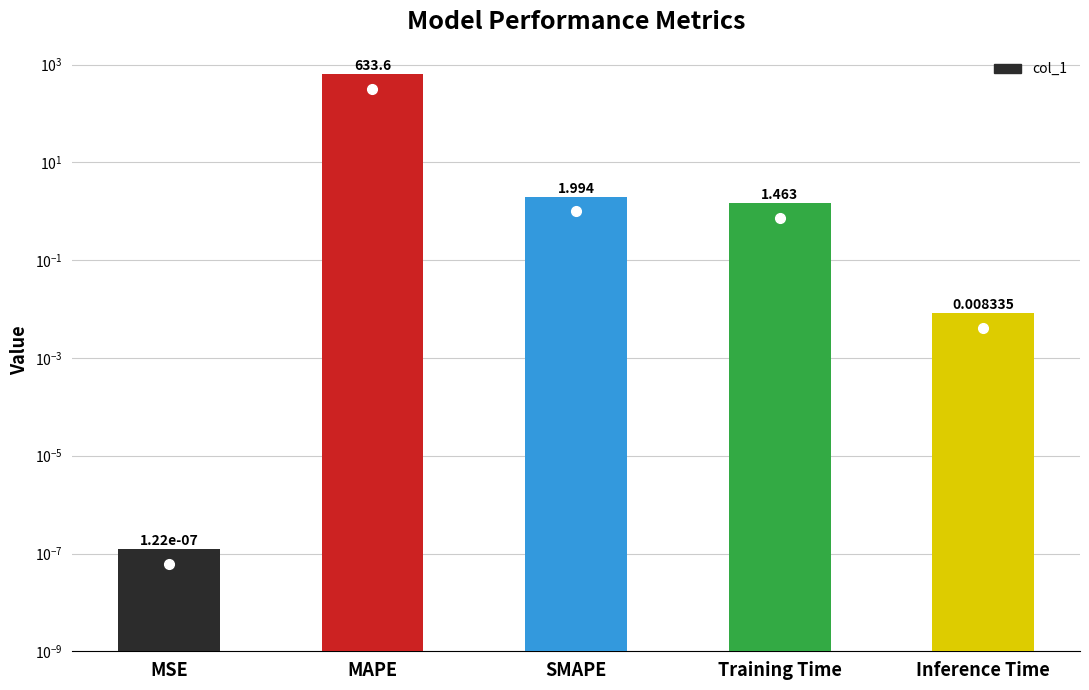

What is the label of the 3rd bar from the right?

SMAPE